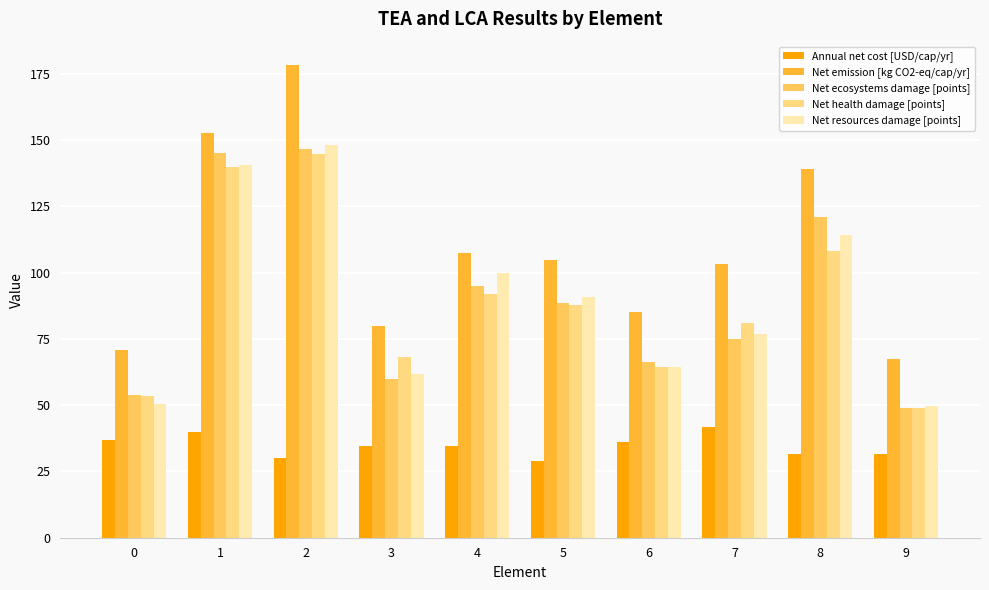

Which series has the largest range (max minus min)?

Net emission [kg CO2-eq/cap/yr]